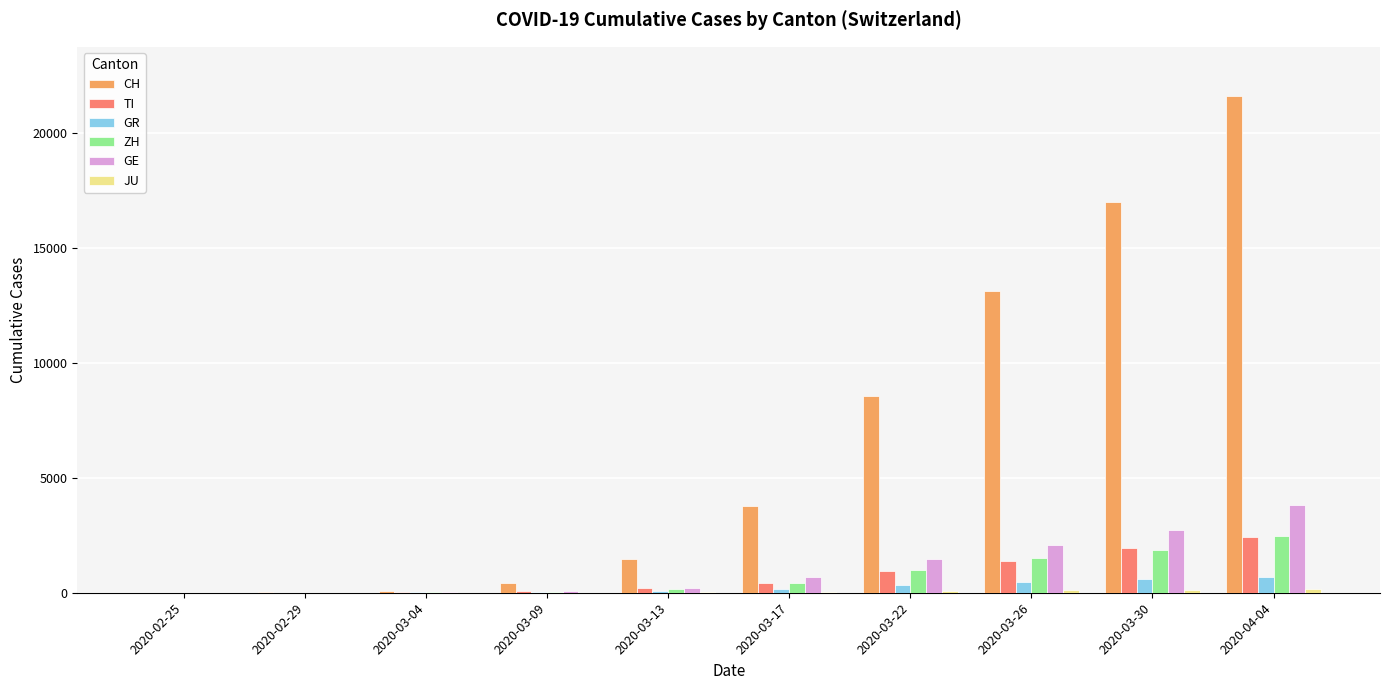

What is the average value of the GE series?

1108